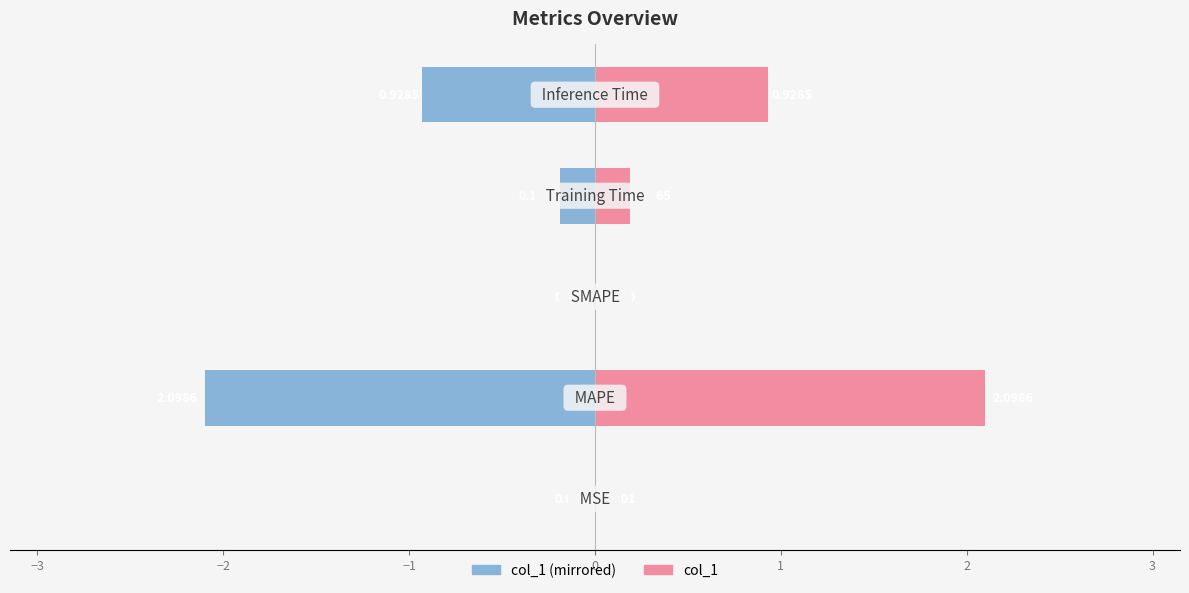

Between −1 and −3, which is larger?

−1